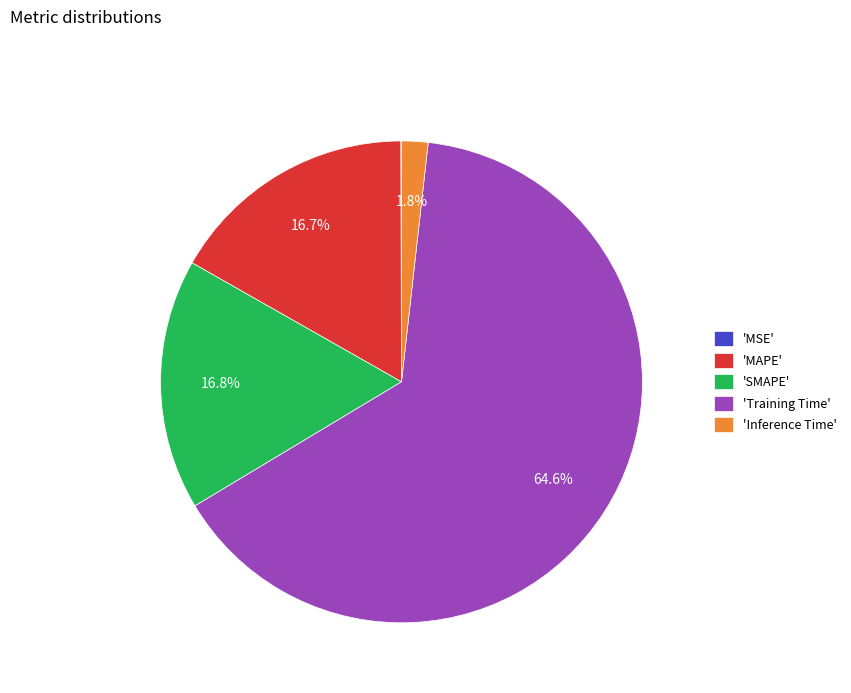

Which slice is the largest?

'Training Time'